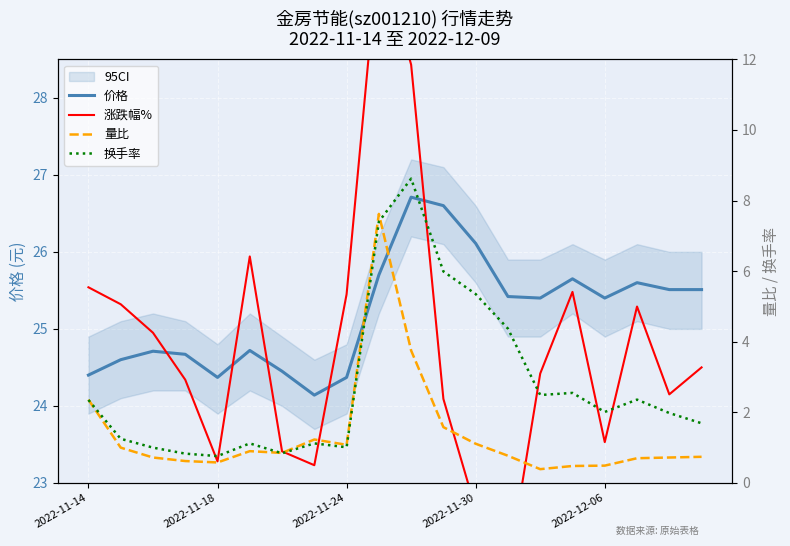

Which series has the largest total across all categories?

价格